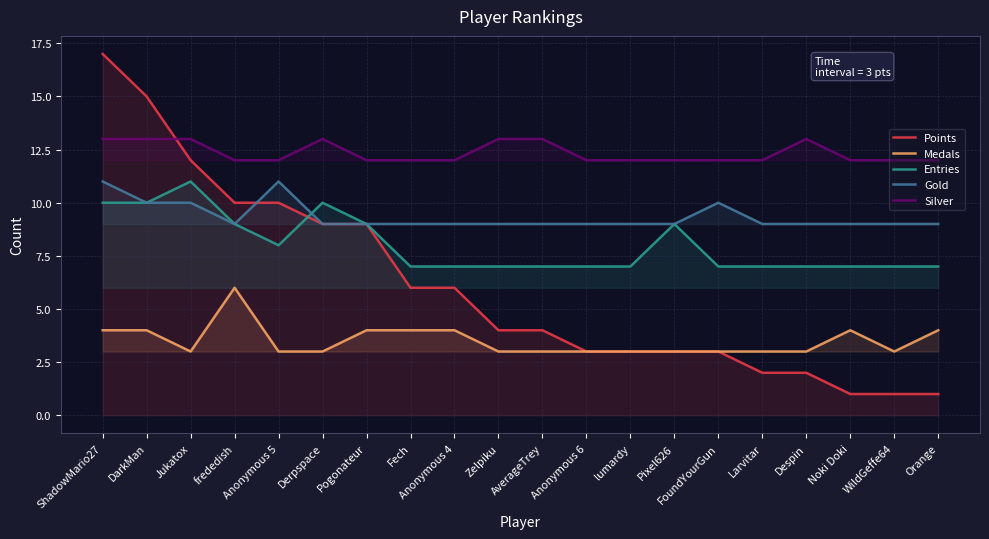

List the series in order of their peak value, lowest first.

Medals, Entries, Gold, Silver, Points